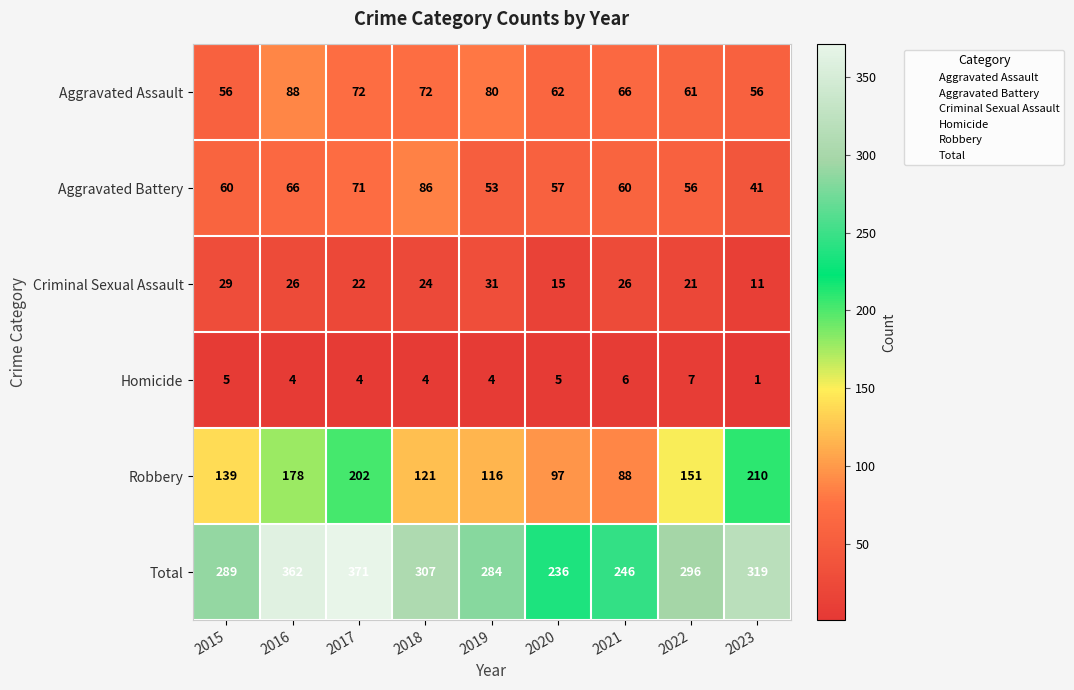

What is the sum of all Criminal Sexual Assault values?

205